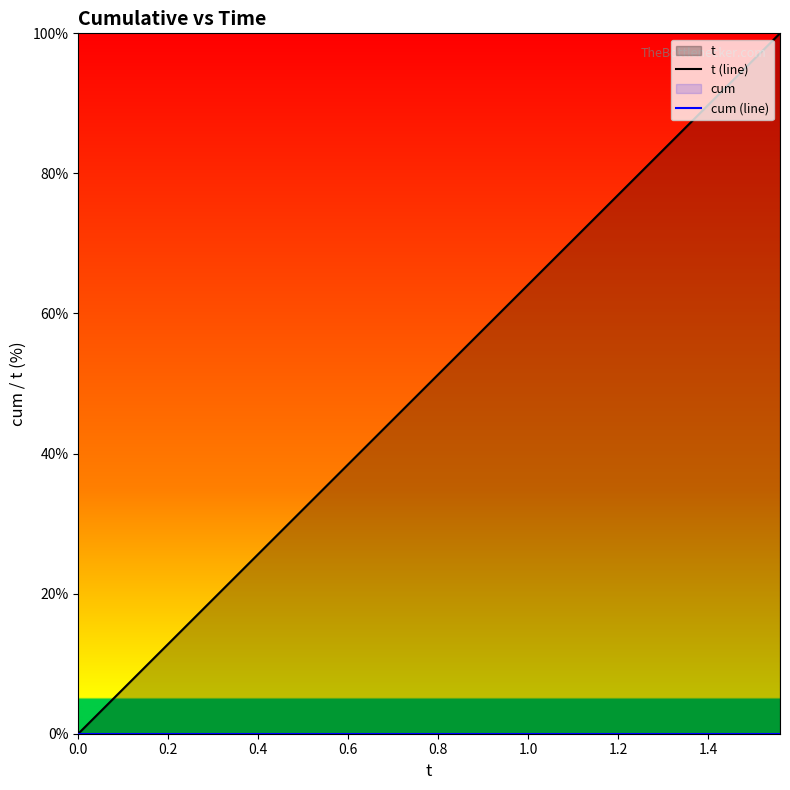

True or false: cum (line) has more than 0 interior local peaks.

False